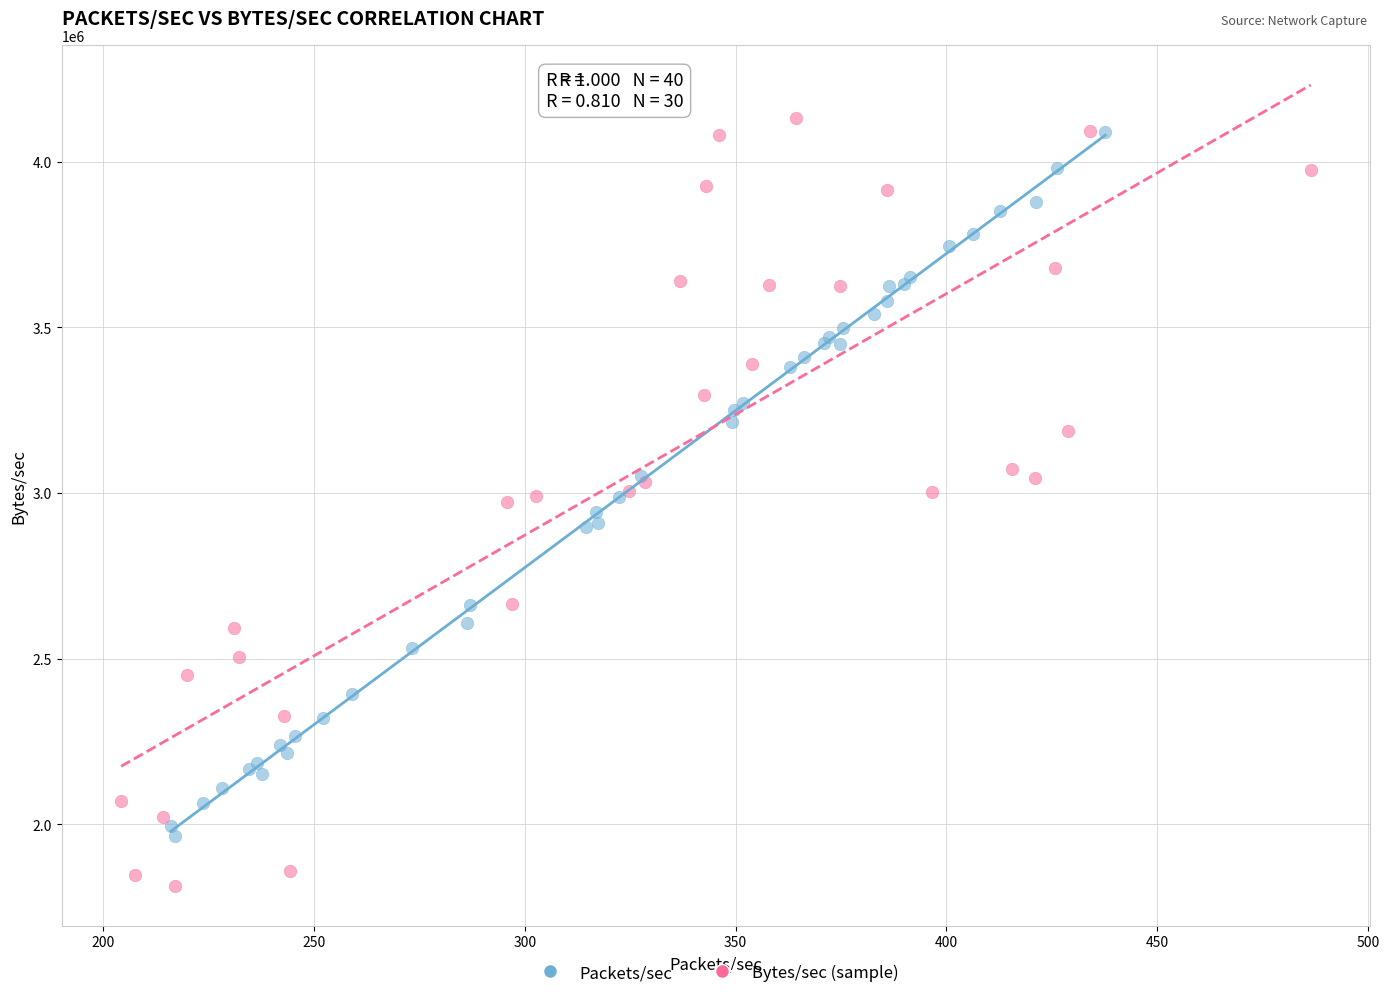

Which series has the largest Y range (max minus min)?

Bytes/sec (sample)